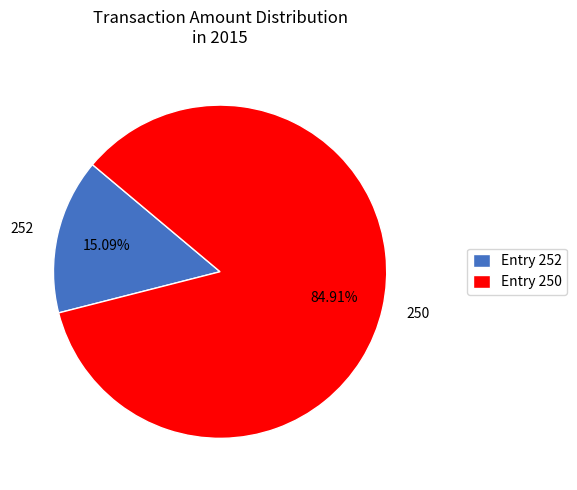

Rank the categories by value from lowest to highest.

252, 250